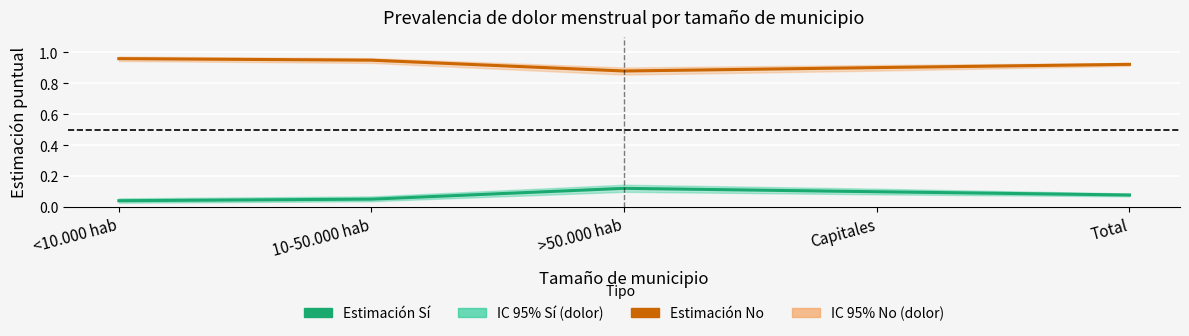

True or false: Estimación puntual (Sí) and Estimación puntual (No) intersect in this chart.

False